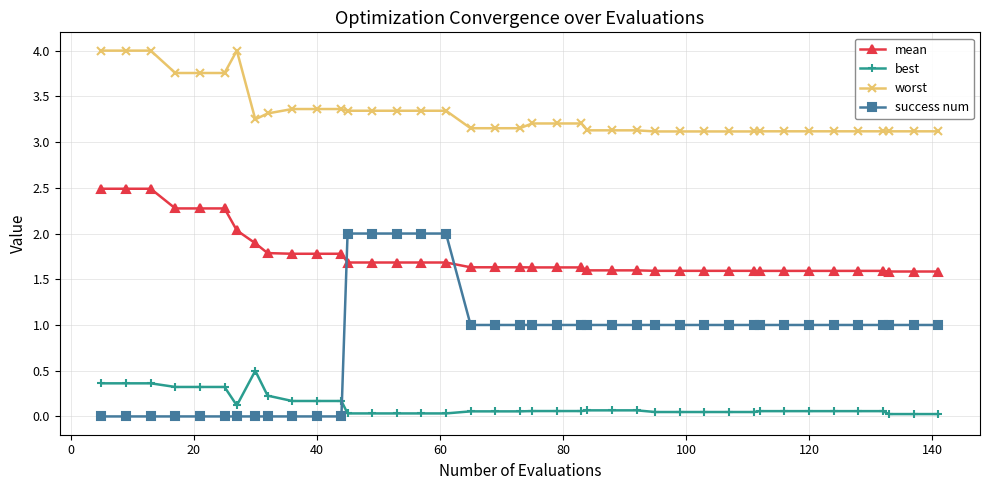

What is the sum of all worst values?

132.7